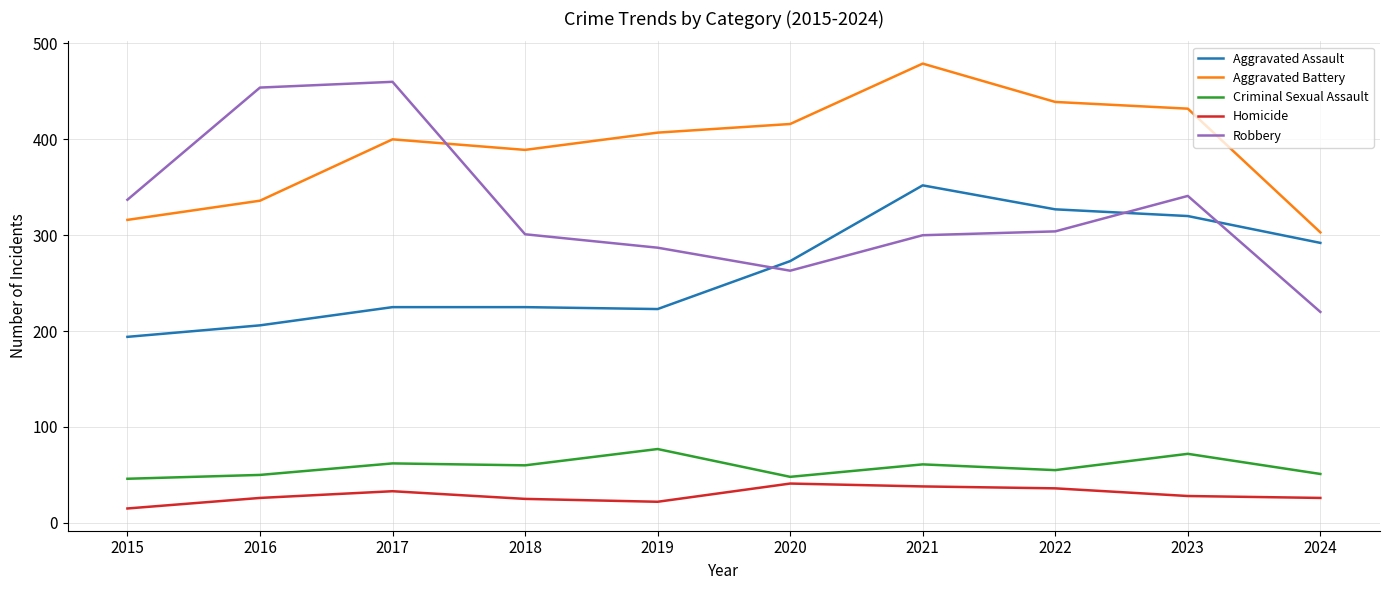

True or false: Criminal Sexual Assault has a value of 77 at 2019.

True